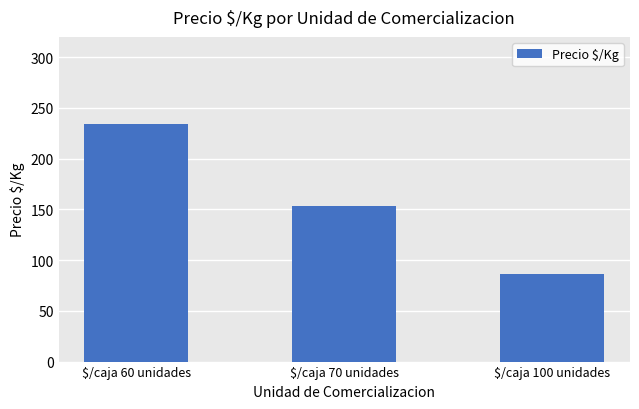

What position from the left is $/caja 70 unidades?

2